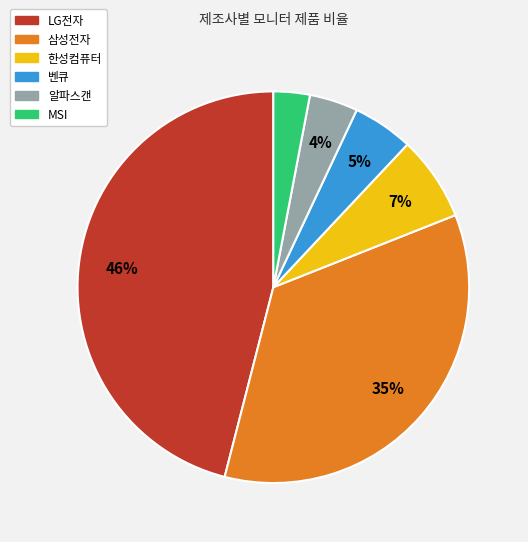

Is it true that 한성컴퓨터 is 7% of the pie?

True